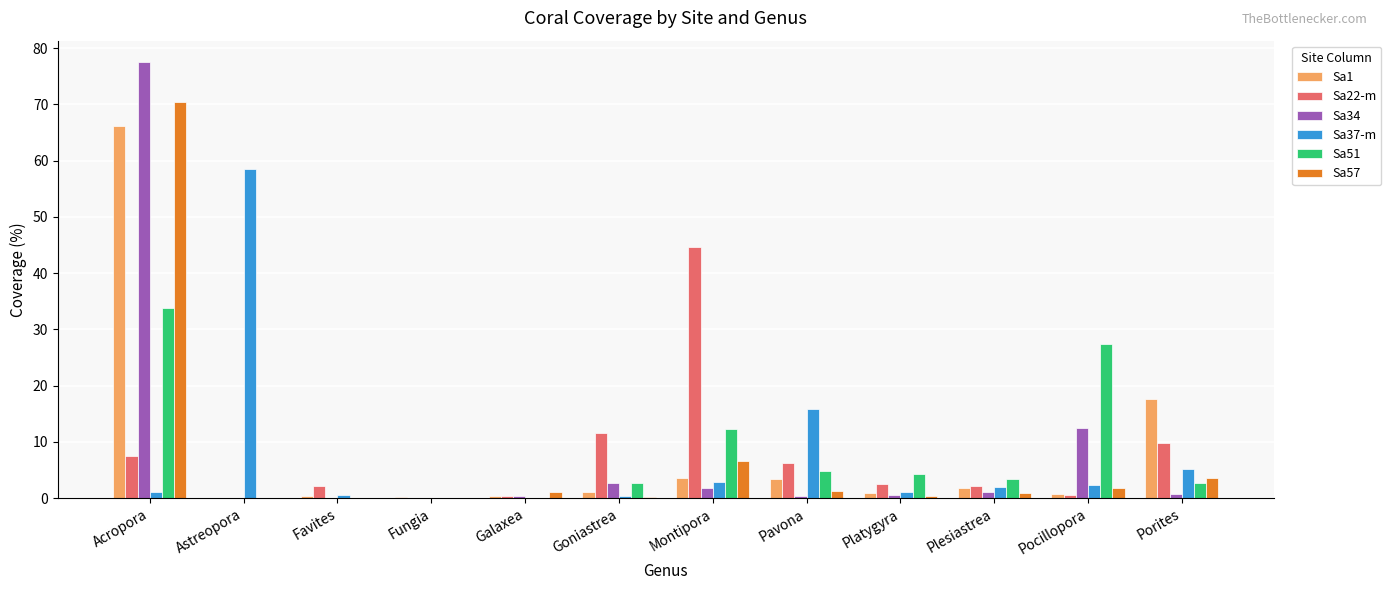

What is the sum of all Sa1 values?

96.7